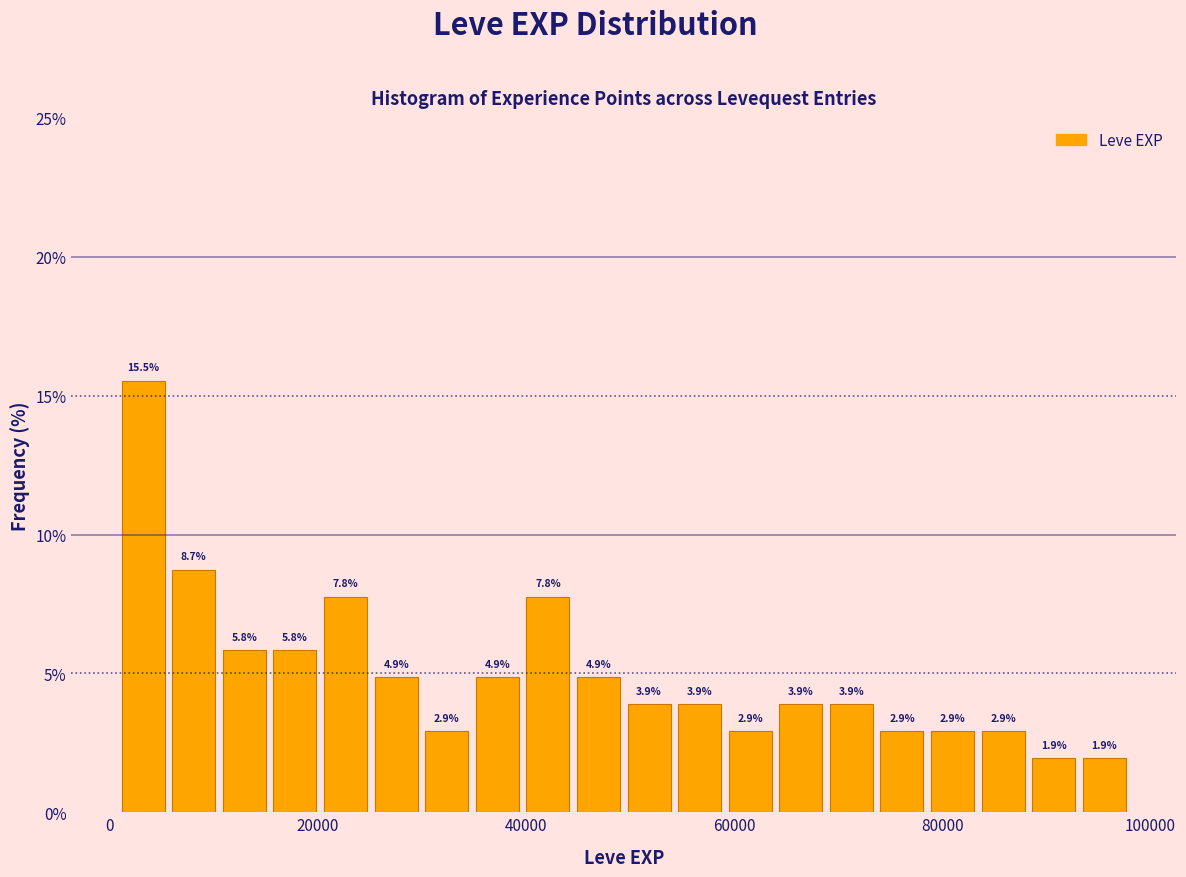

Around what value on the x-axis is the tallest bar? Give the approximate position of its centre, as read against the axis.

4000